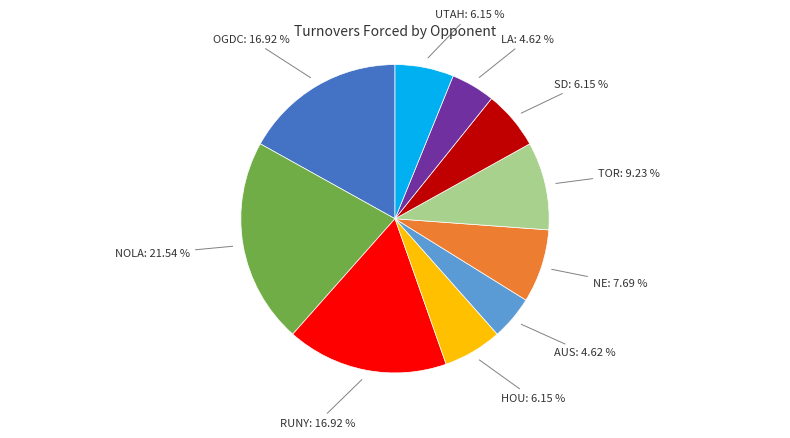

Does any single category account for the majority?

No